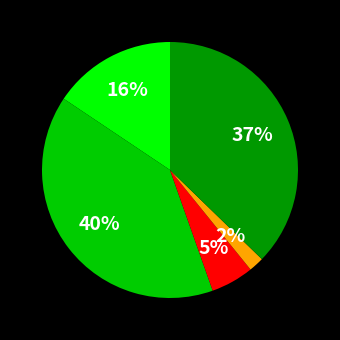

Count the number of slices in the pie.

5